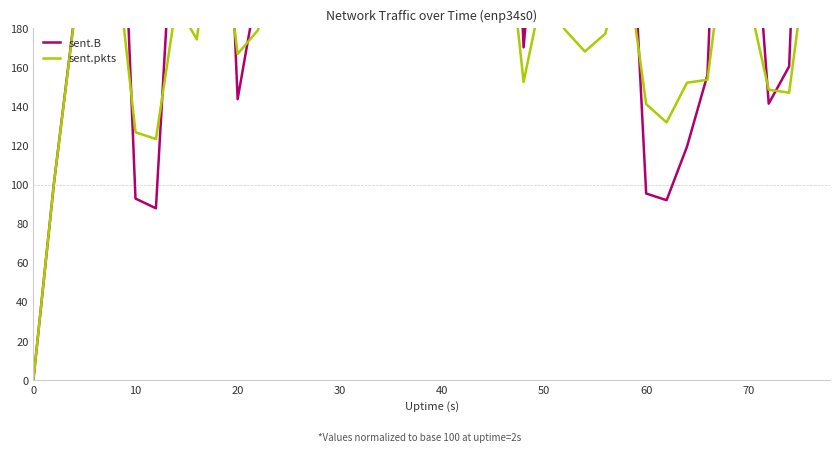

Does the chart display data point markers on the line(s)?

No